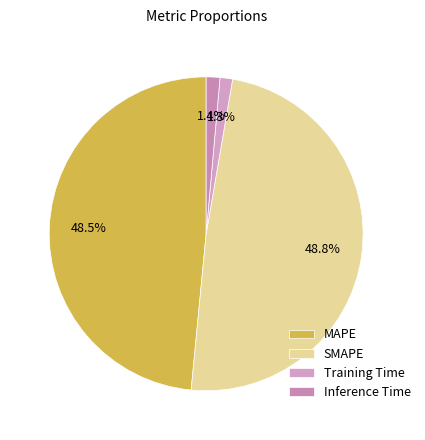

Which category has the biggest portion of the pie?

SMAPE